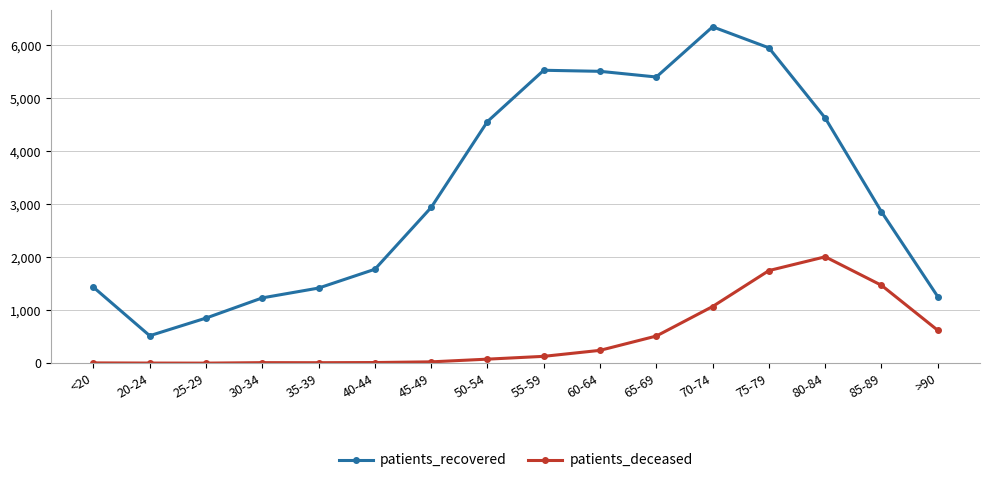

What is the sum of all patients_deceased values?

7951